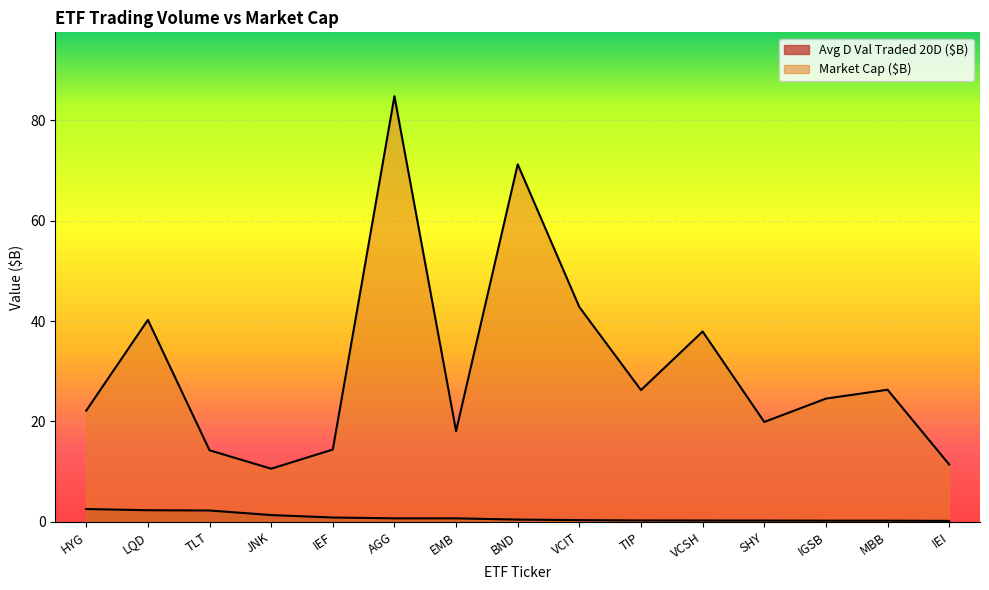

What is the average value of the Avg D Val Traded 20D series?

0.9